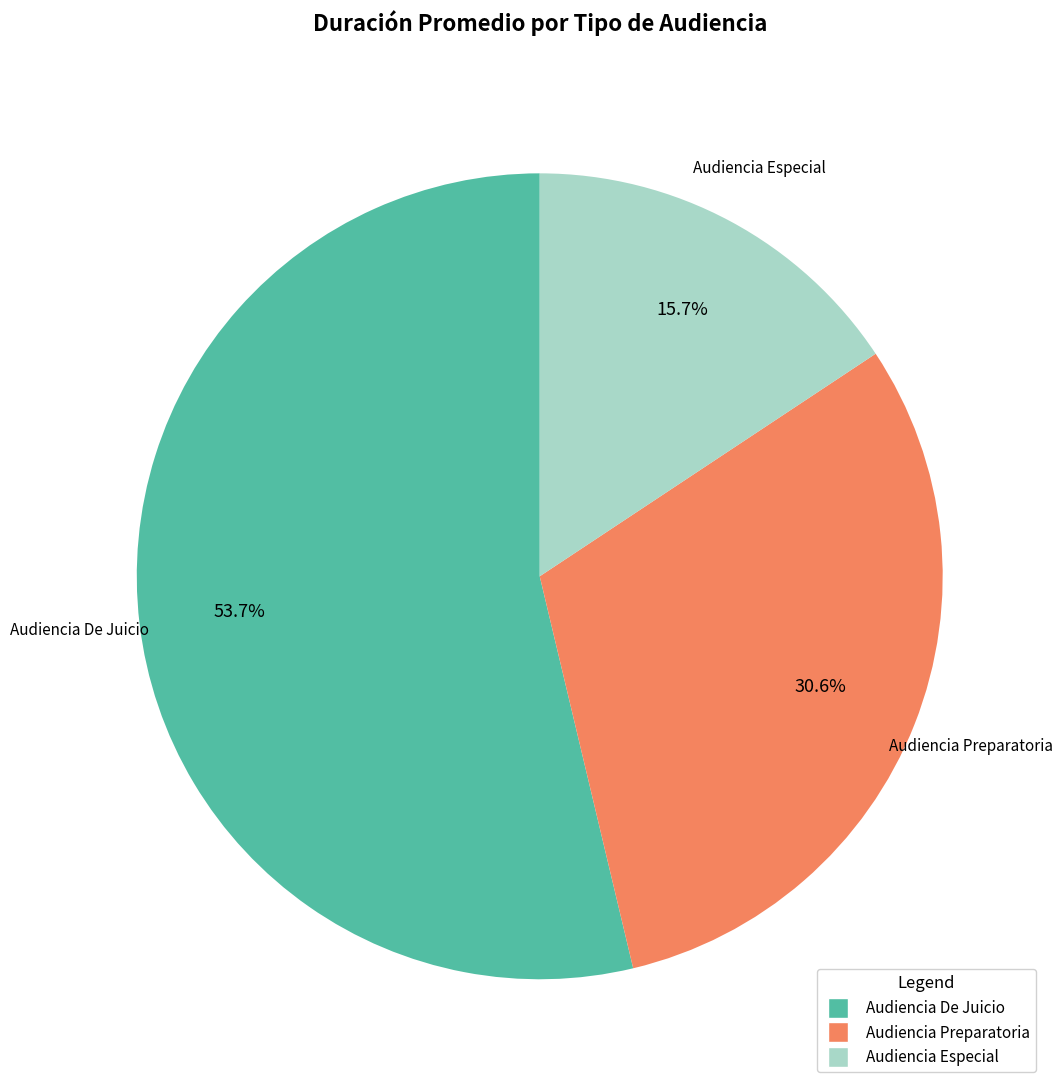

Combined, what portion of the pie is Audiencia Especial and Audiencia De Juicio?

69.4%